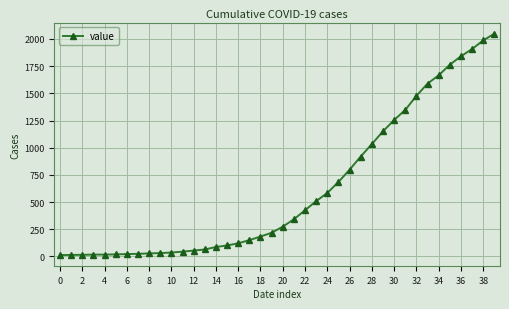

What is the greatest value displayed?

2049